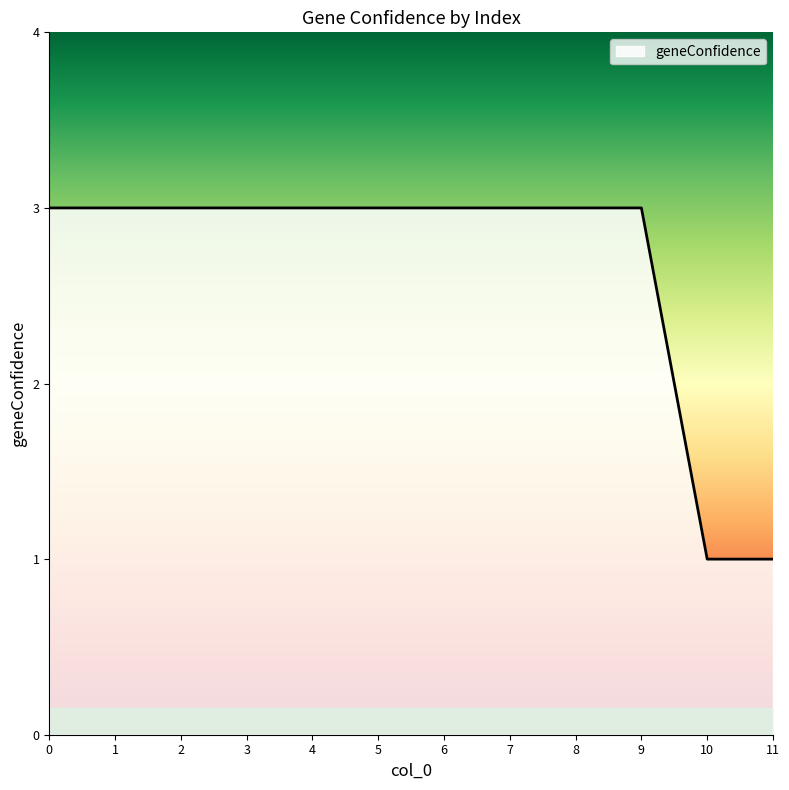

How many lines are shown in the chart?

1